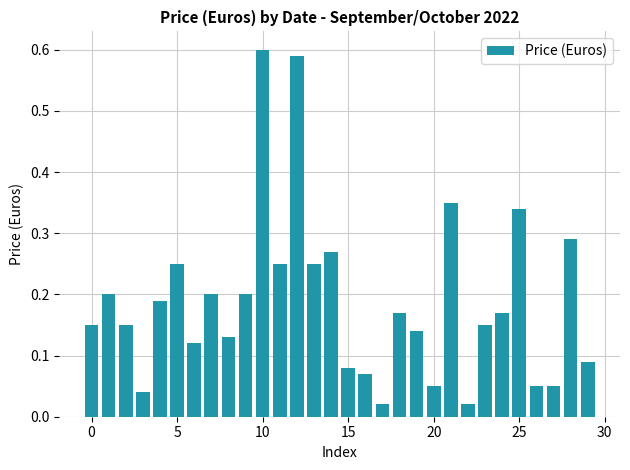

What is the sum of all values?

5.6